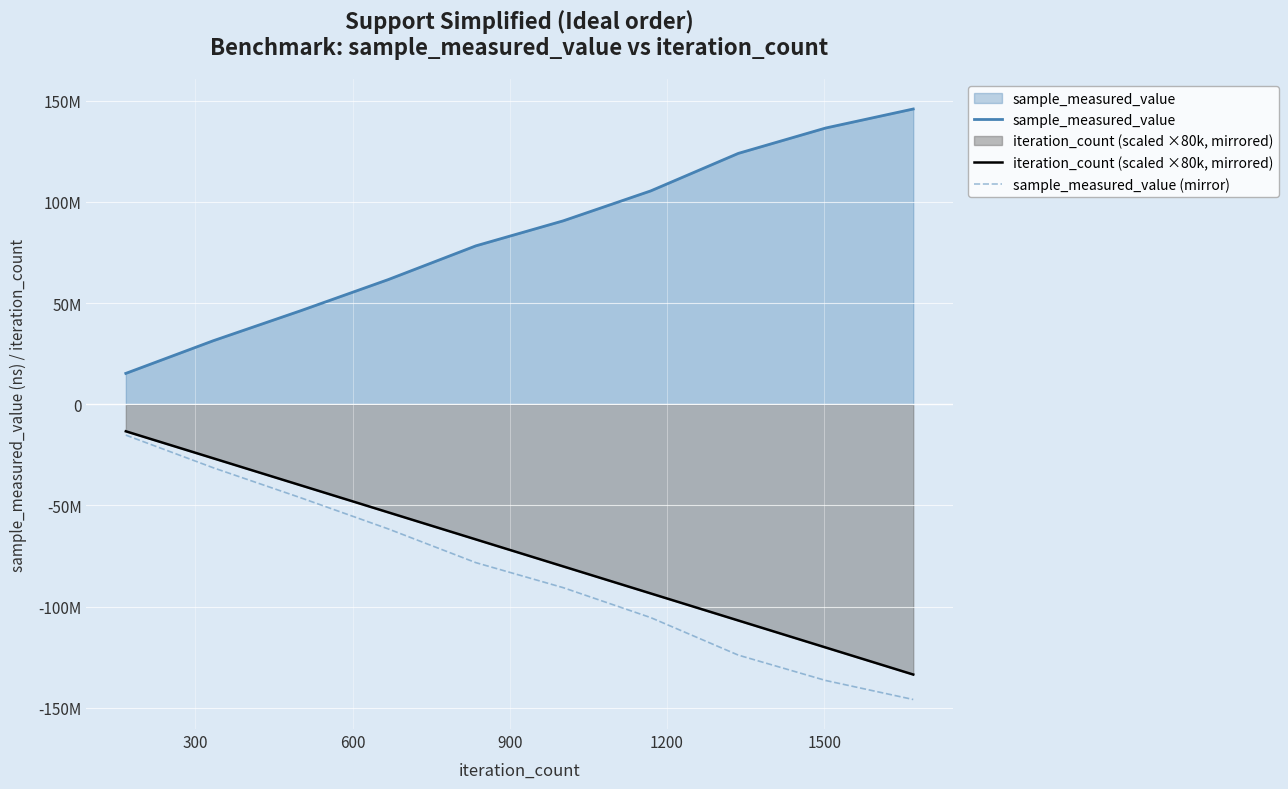

True or false: sample_measured_value and sample_measured_value (mirror) intersect in this chart.

False